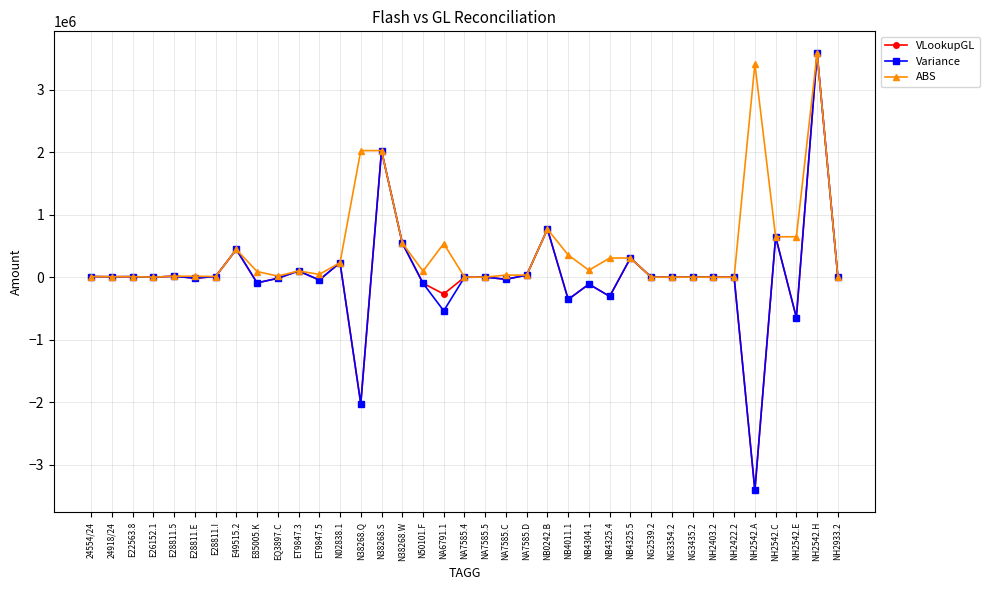

What is the difference between the maximum and minimum values in the ABS series?

3584362.1